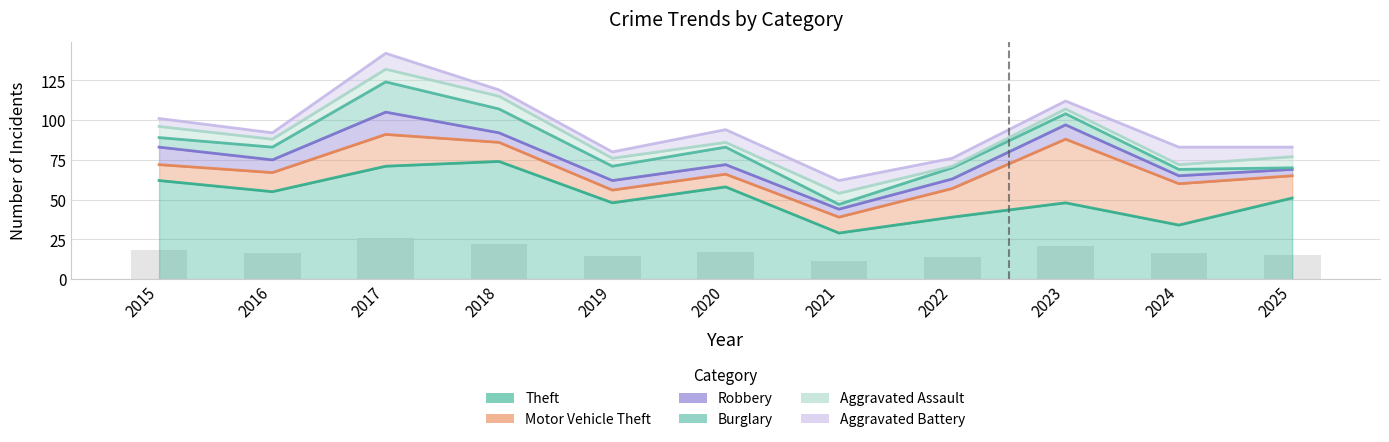

How many data points does each series have?

11